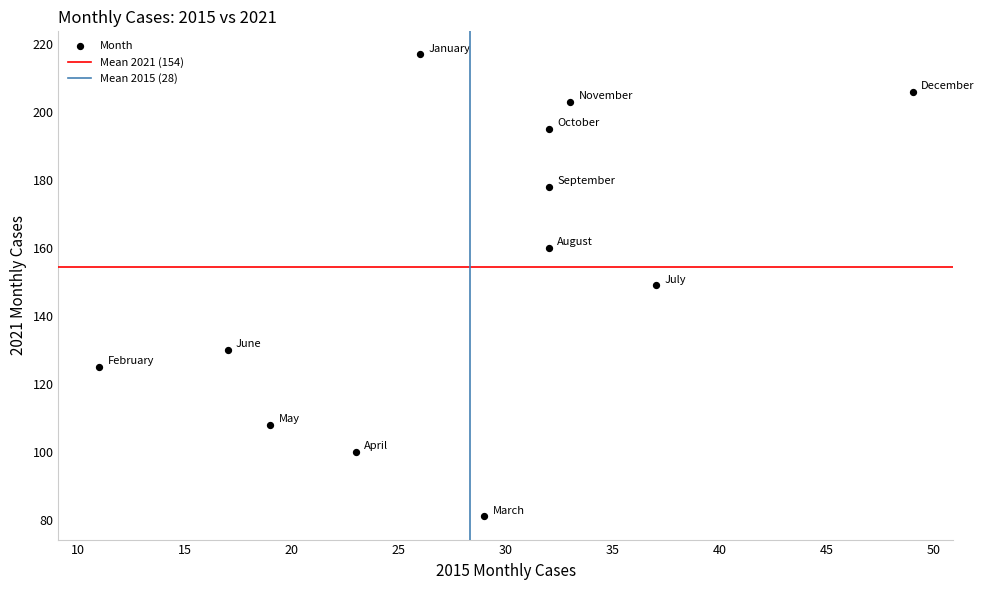

What is the range of X values (max minus min)?

38